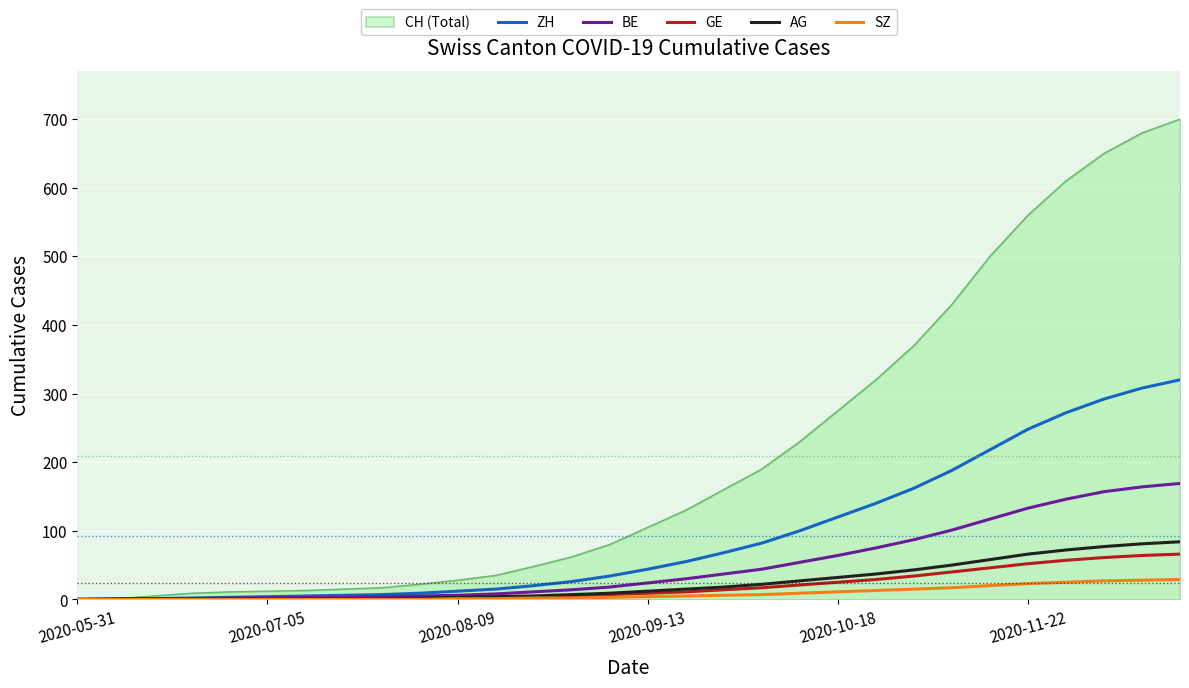

Which series has the largest range (max minus min)?

CH (Total)